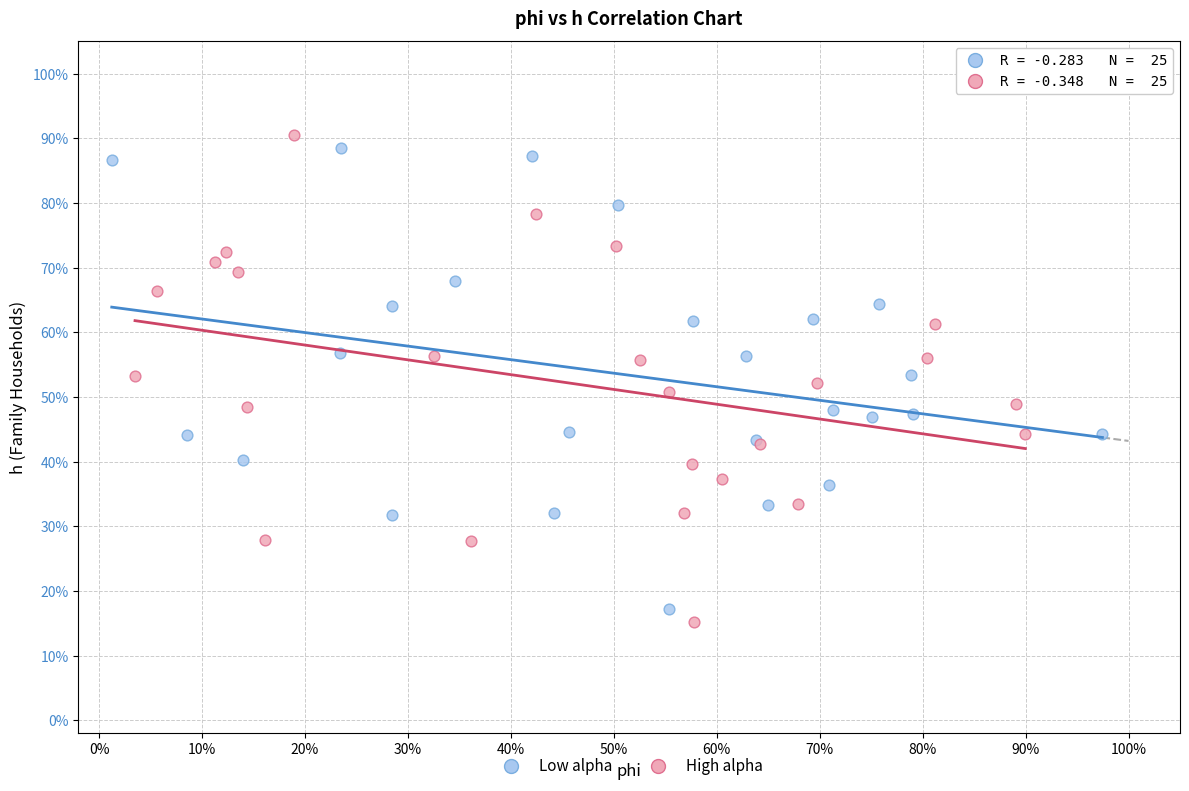

Which series contains the lowest Y value?

High alpha